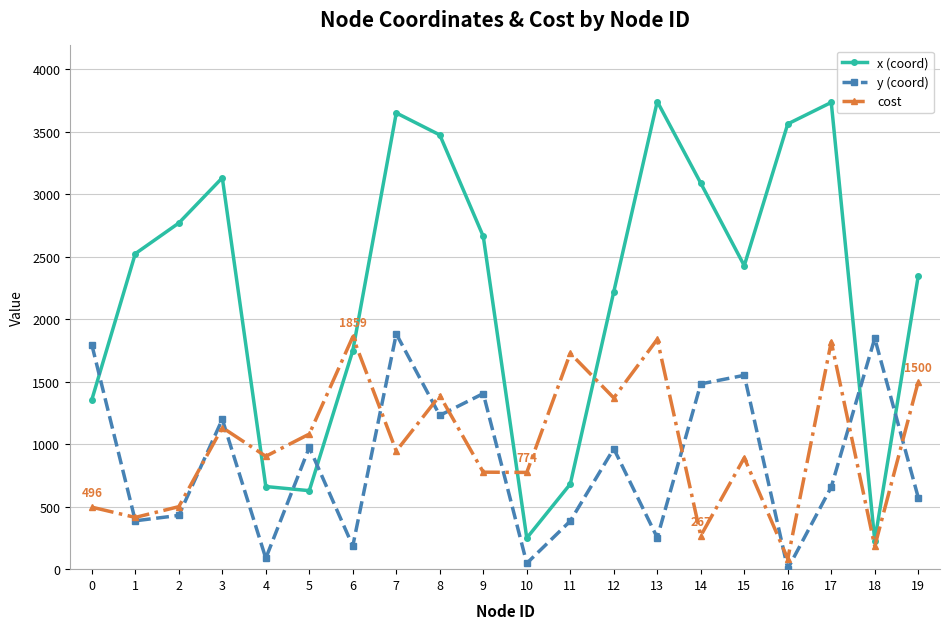

What is the maximum value for y (coord)?

1882